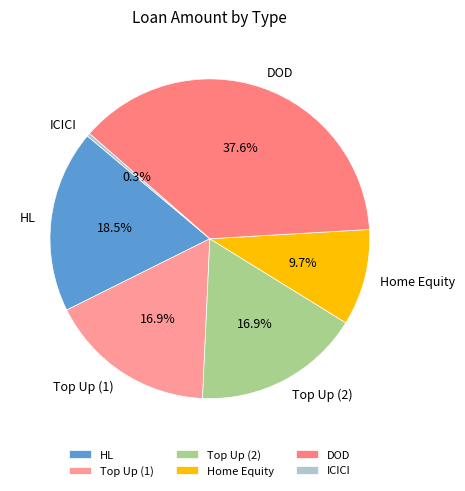

Is the sum of ICICI and DOD greater than half?

No